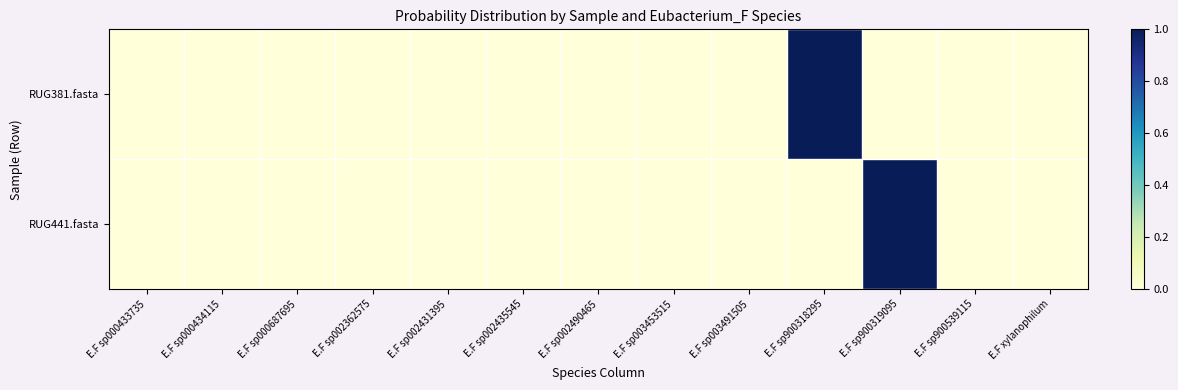

Reading left to right, what are all the values shown in this chart?

RUG381.fasta: E.F sp000433735=0.0	E.F sp000434115=0.0	E.F sp000687695=0.0	E.F sp002362575=0.0	E.F sp002431395=0.0	E.F sp002435545=0.0	E.F sp002490465=0.0	E.F sp003453515=0.0	E.F sp003491505=0.0	E.F sp900318295=1.0	E.F sp900319095=0.0	E.F sp900539115=0.0	E.F xylanophilum=0.0
RUG441.fasta: E.F sp000433735=0.0	E.F sp000434115=0.0	E.F sp000687695=0.0	E.F sp002362575=0.0	E.F sp002431395=0.0	E.F sp002435545=0.0	E.F sp002490465=0.0	E.F sp003453515=0.0	E.F sp003491505=0.0	E.F sp900318295=0.0	E.F sp900319095=1.0	E.F sp900539115=0.0	E.F xylanophilum=0.0